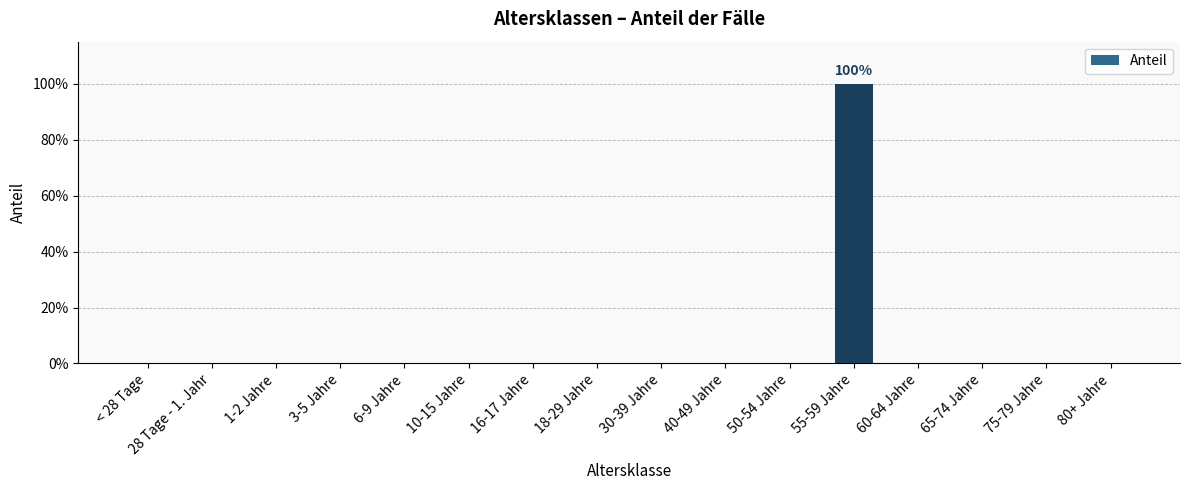

Are the bars horizontal?

No